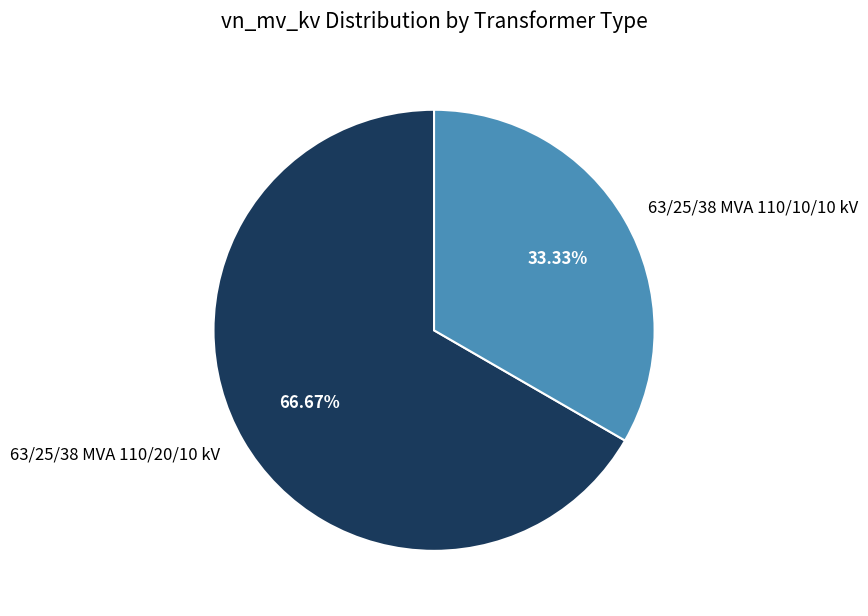

How many slices are in this pie chart?

2